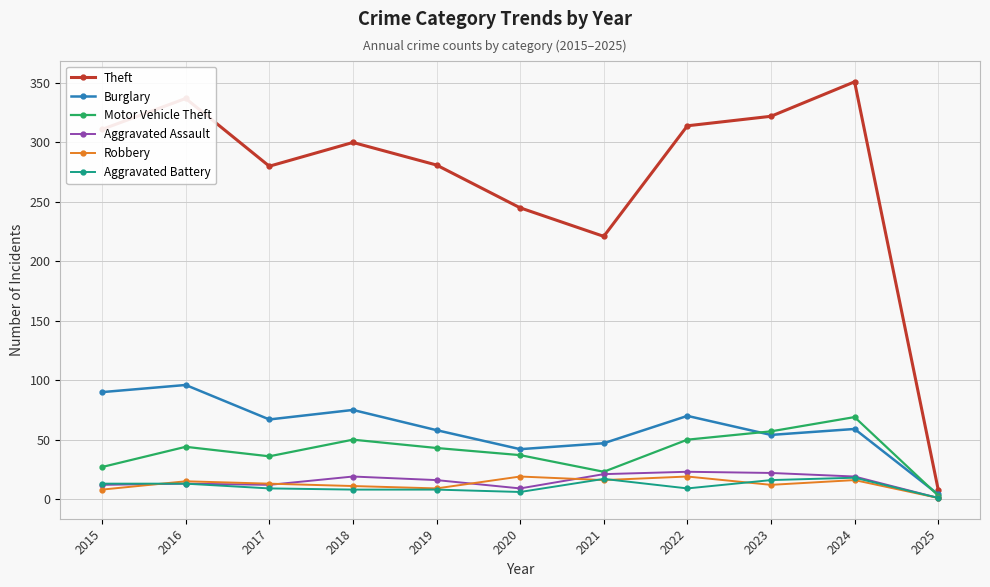

True or false: Theft and Burglary cross at least once.

False